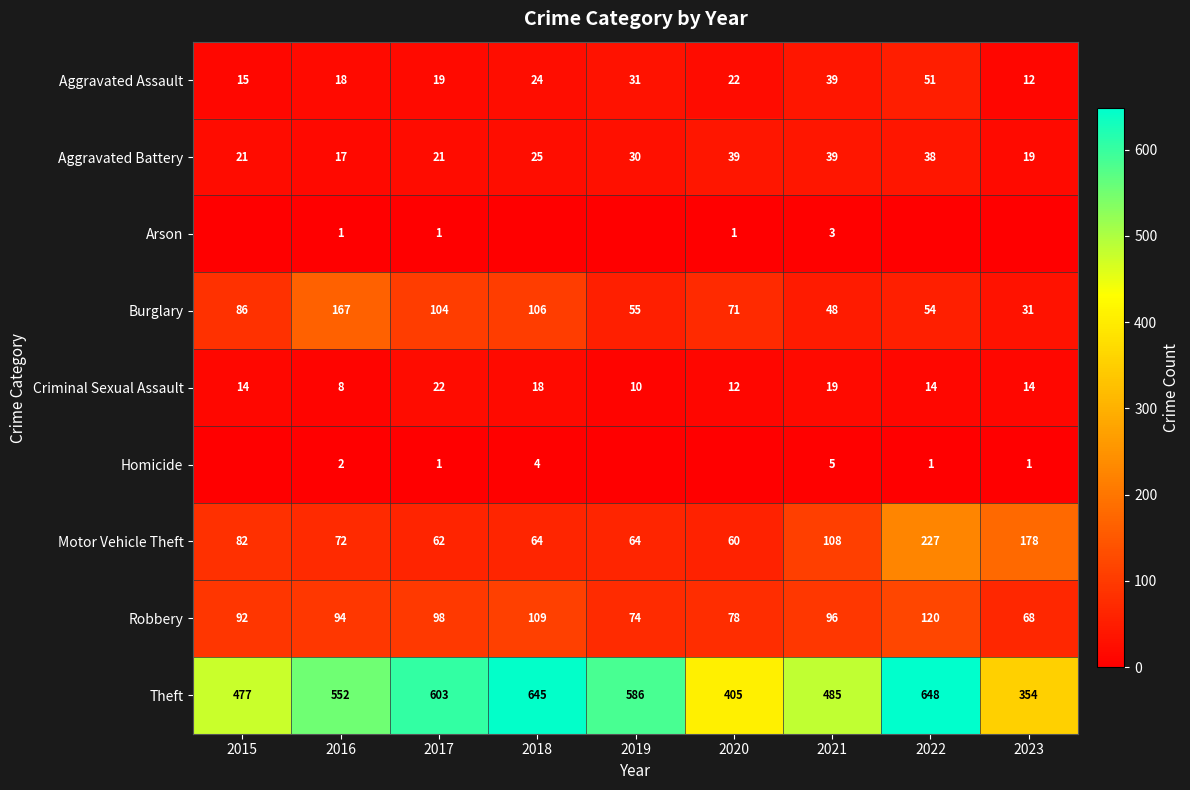

The Homicide series shows 8 at 2021. True or false?

False